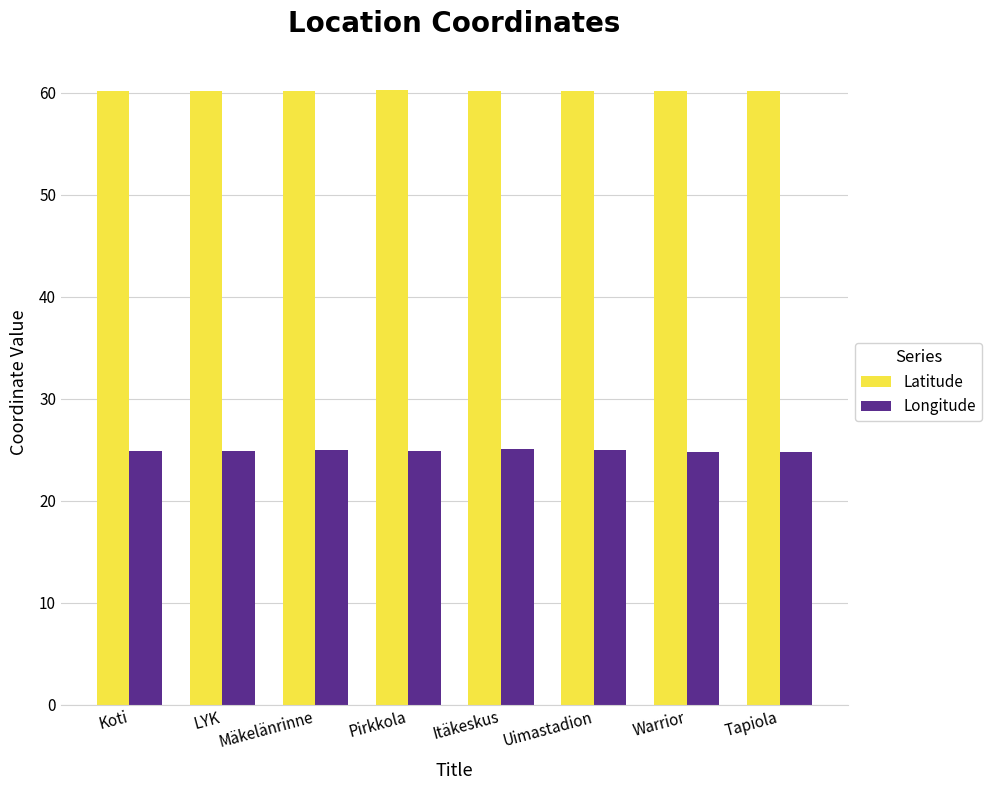

What is the difference between the maximum and minimum values in the Longitude series?

0.3